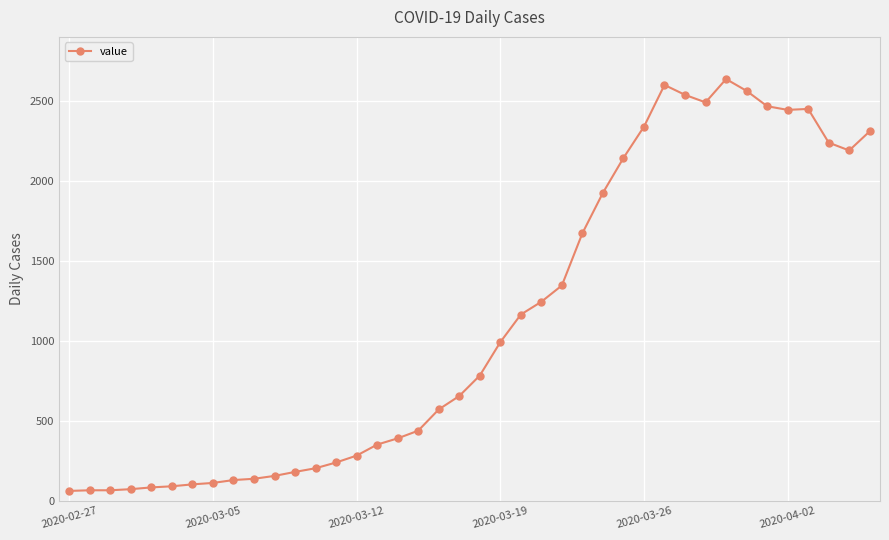

What is the minimum value shown in the chart?

61